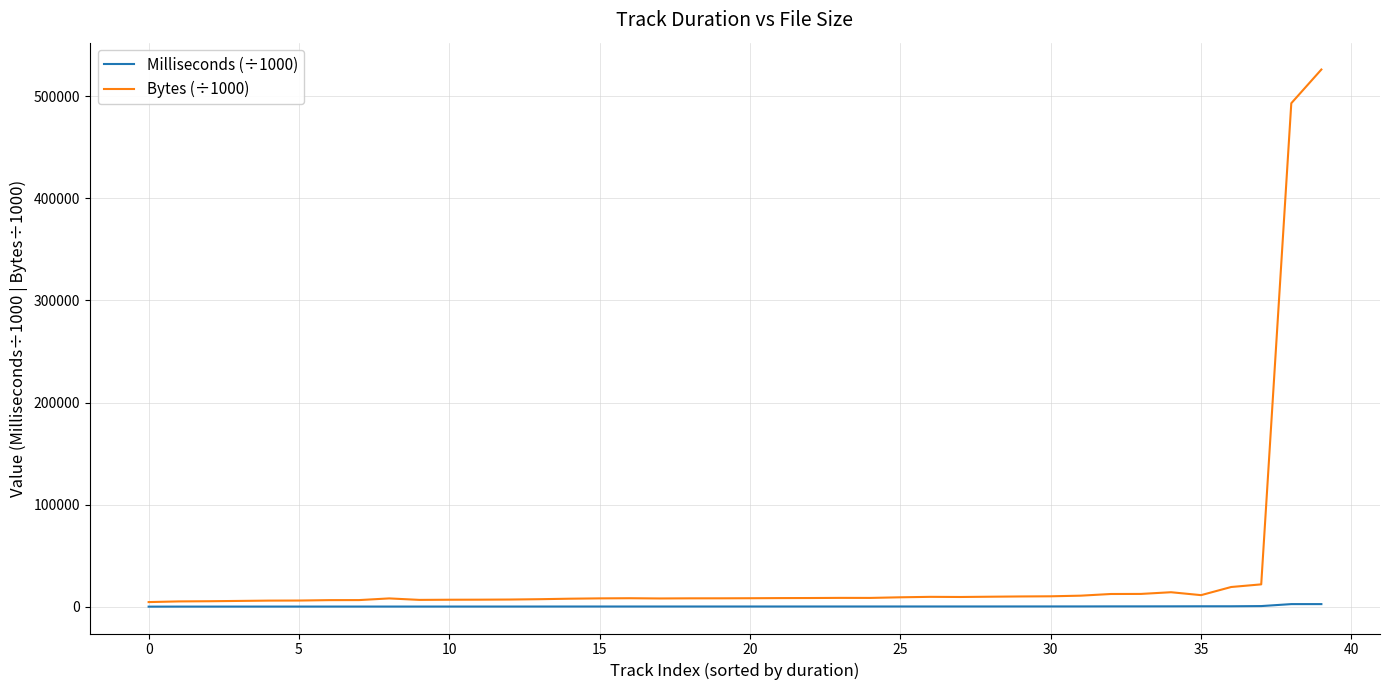

Which series has the largest total across all categories?

Bytes (÷1000)